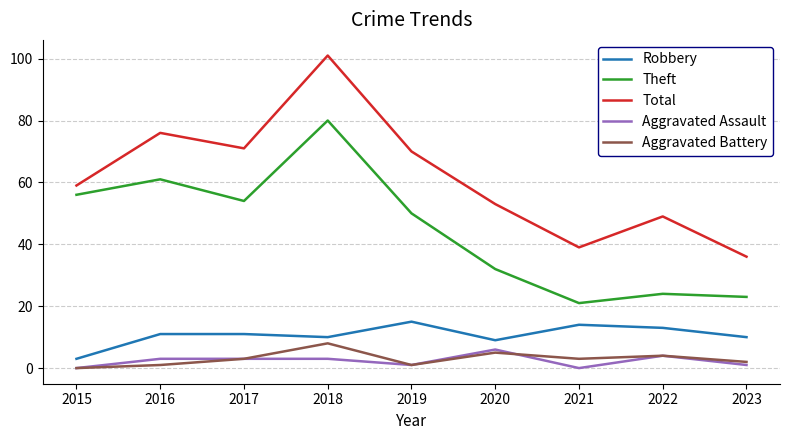

How many values in the Aggravated Assault series are below 3?

4